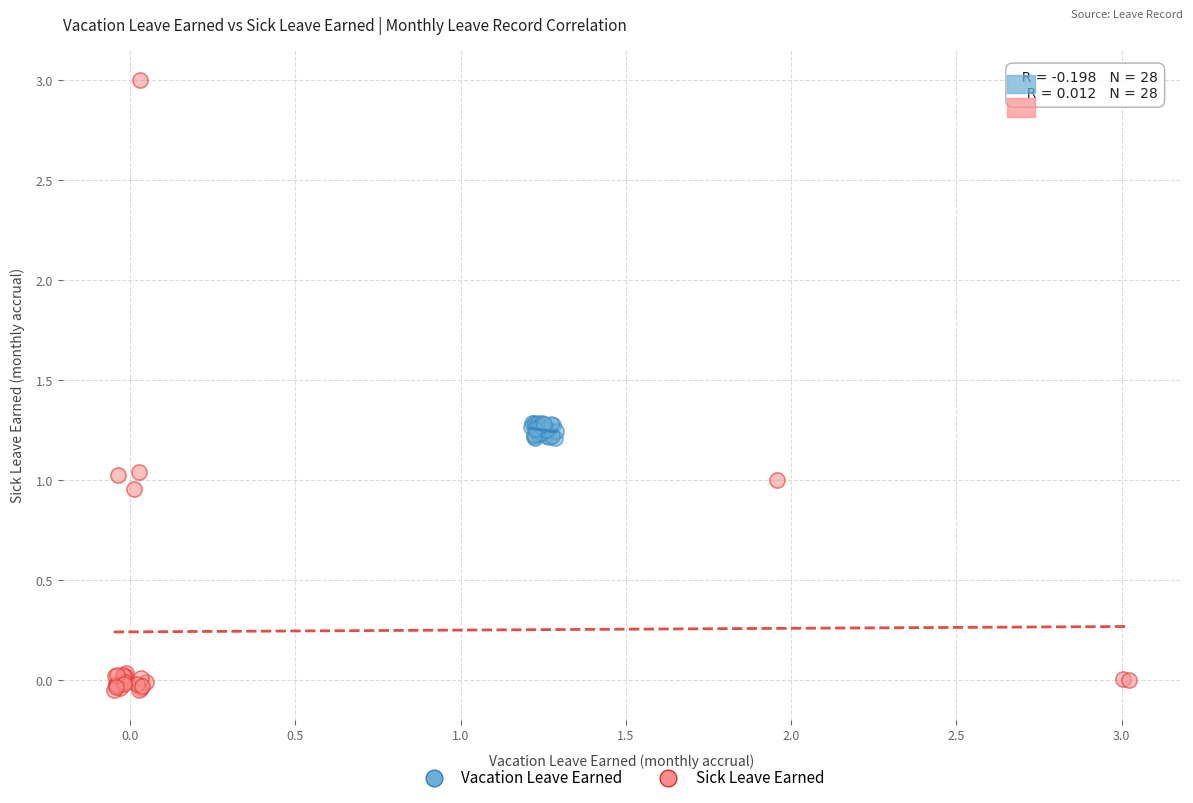

Which series contains the lowest Y value?

Sick Leave Earned